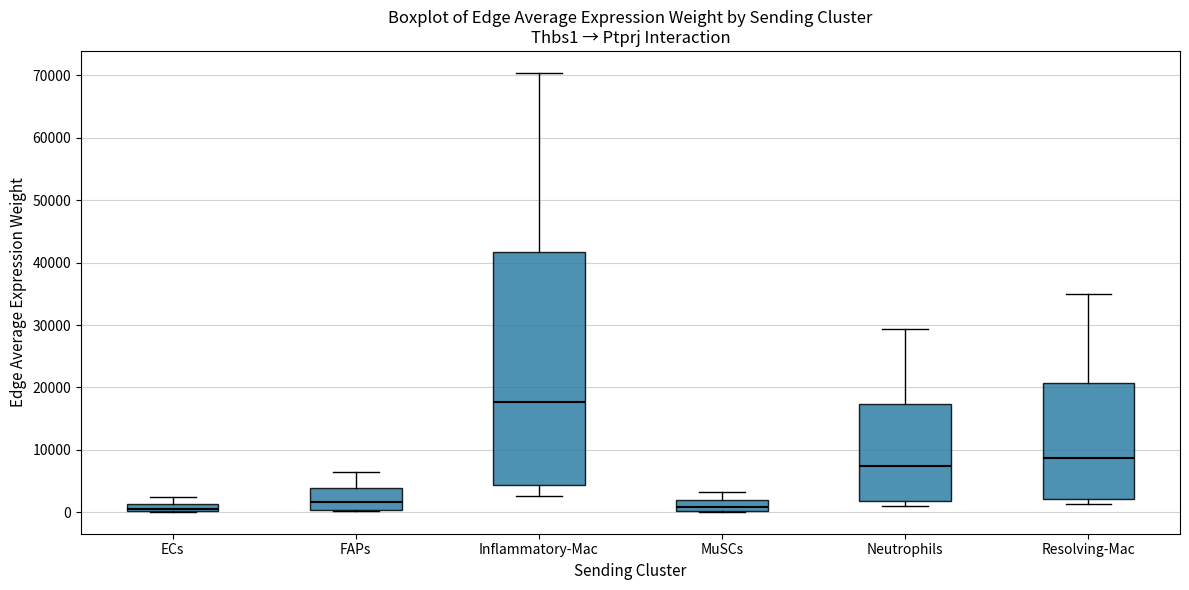

Where is the lower edge of the box for MuSCs on the y-axis? The values are not printed on the chart, so give them approximately, as read against the axis.

0